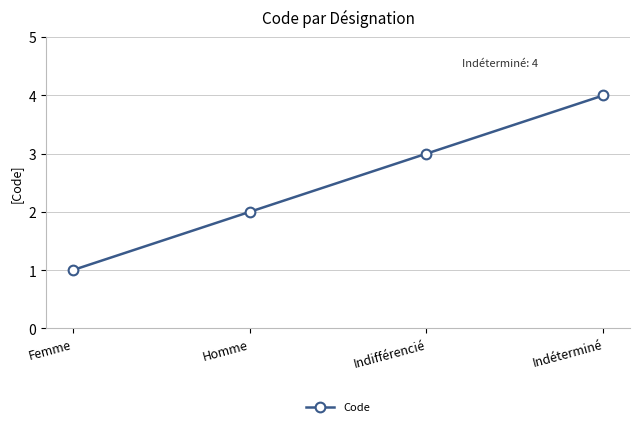

Rank the categories by value from highest to lowest.

Indéterminé, Indifférencié, Homme, Femme